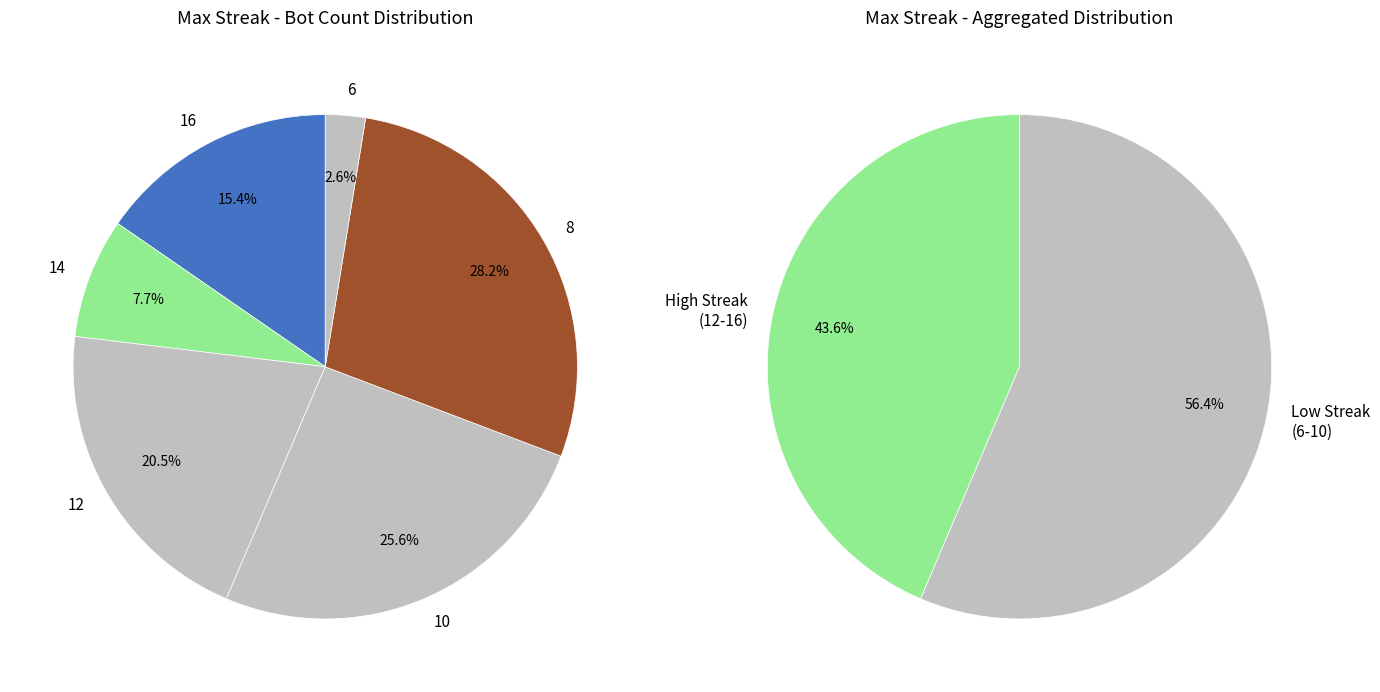

Does 16 represent more than half of the total?

No